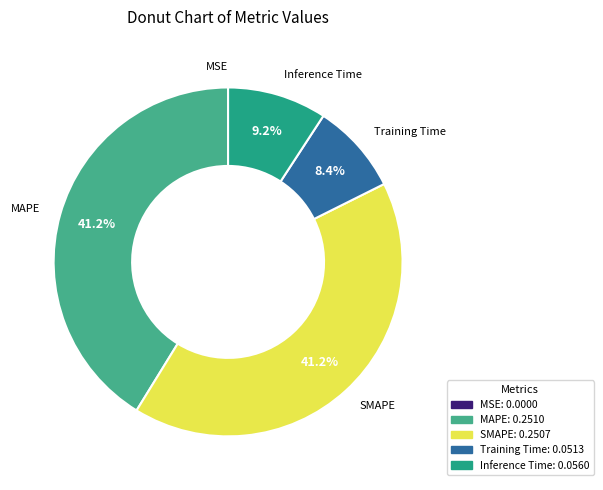

The Training Time slice represents 2% of the pie. True or false?

False